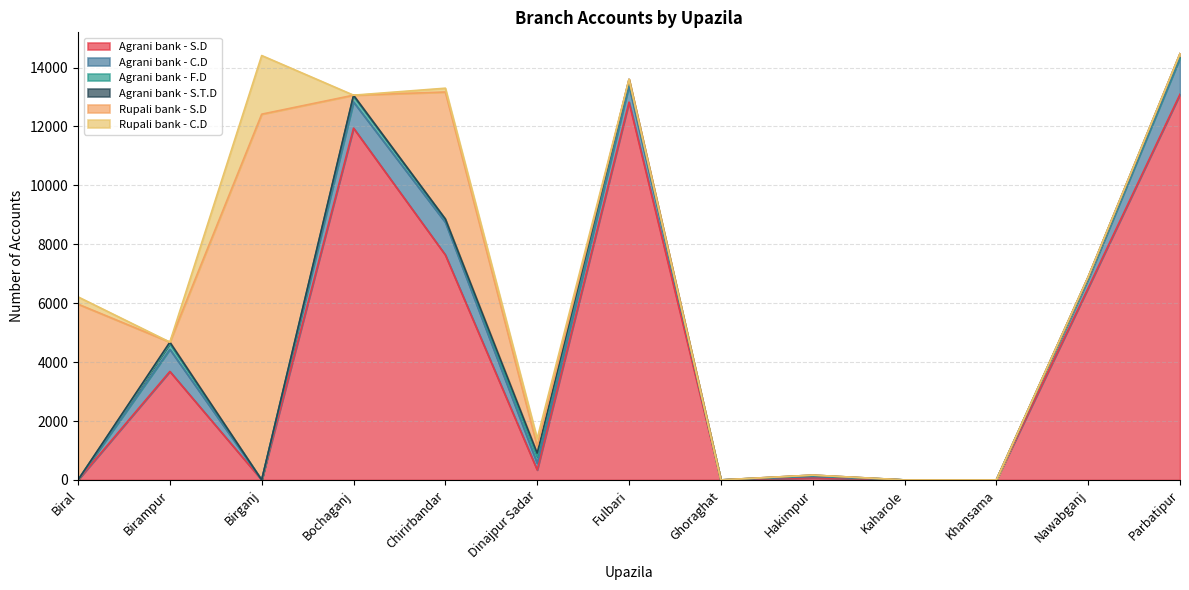

How many interior local peaks does the Rupali bank - C.D series have?

3